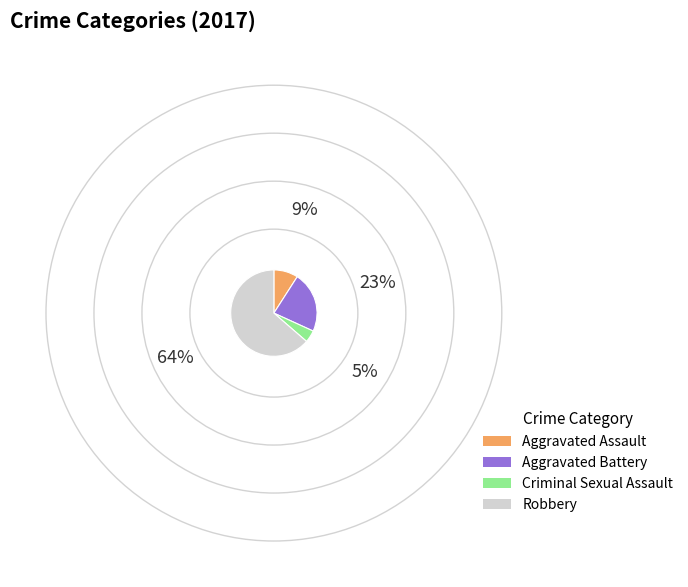

Is the sum of Criminal Sexual Assault and Aggravated Battery greater than half?

No